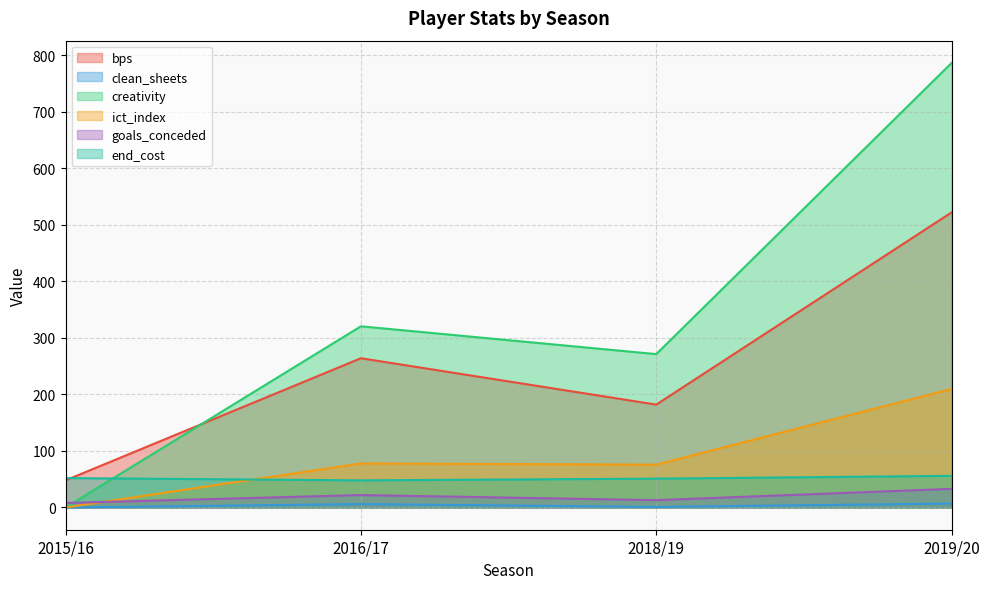

Which series has the largest total across all categories?

creativity